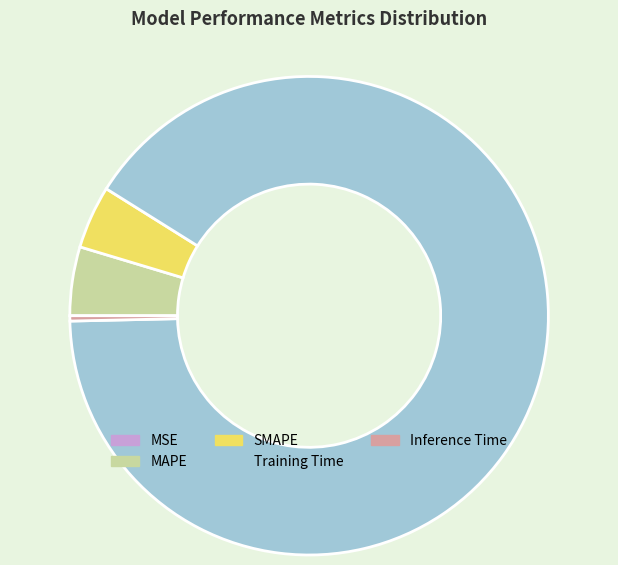

Which slice is the largest?

Training Time